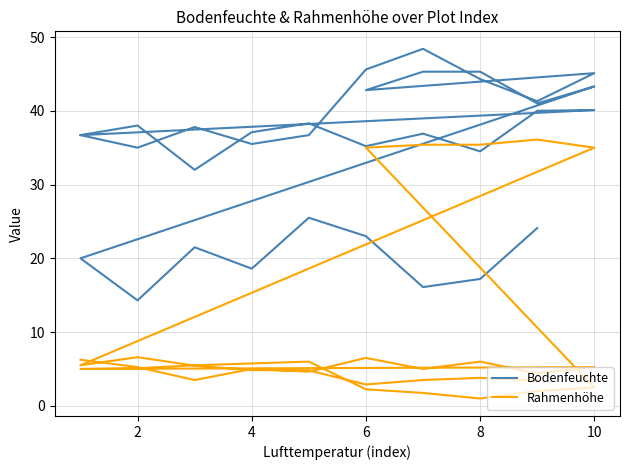

What are all the series names shown in the legend?

Bodenfeuchte, Rahmenhöhe